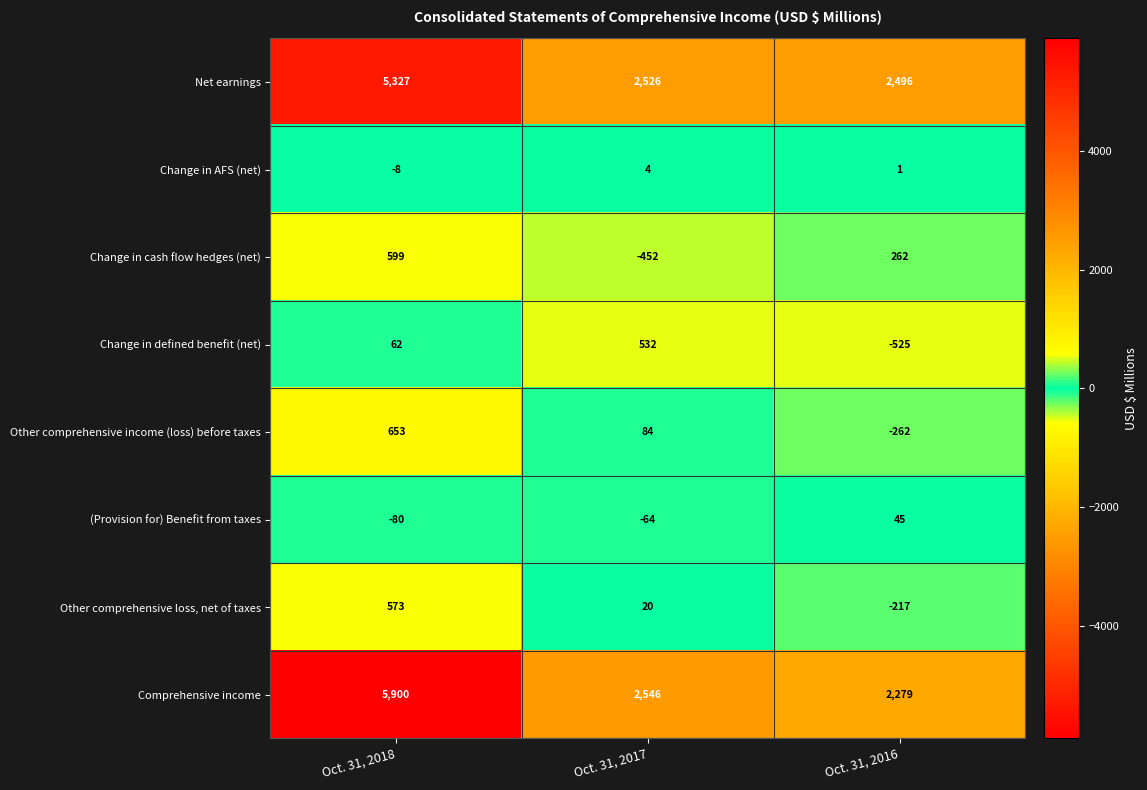

At which label is Net earnings closest to 3911?

Oct. 31, 2017